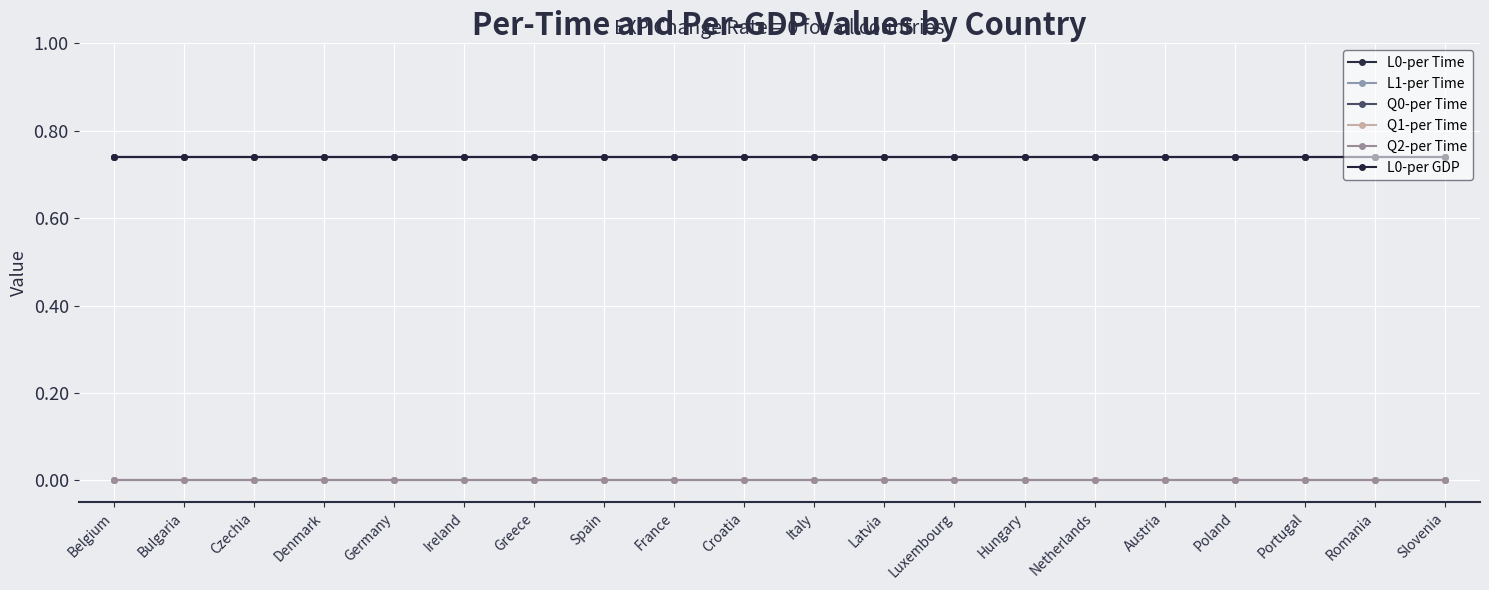

Does the chart have visible grid lines?

Yes